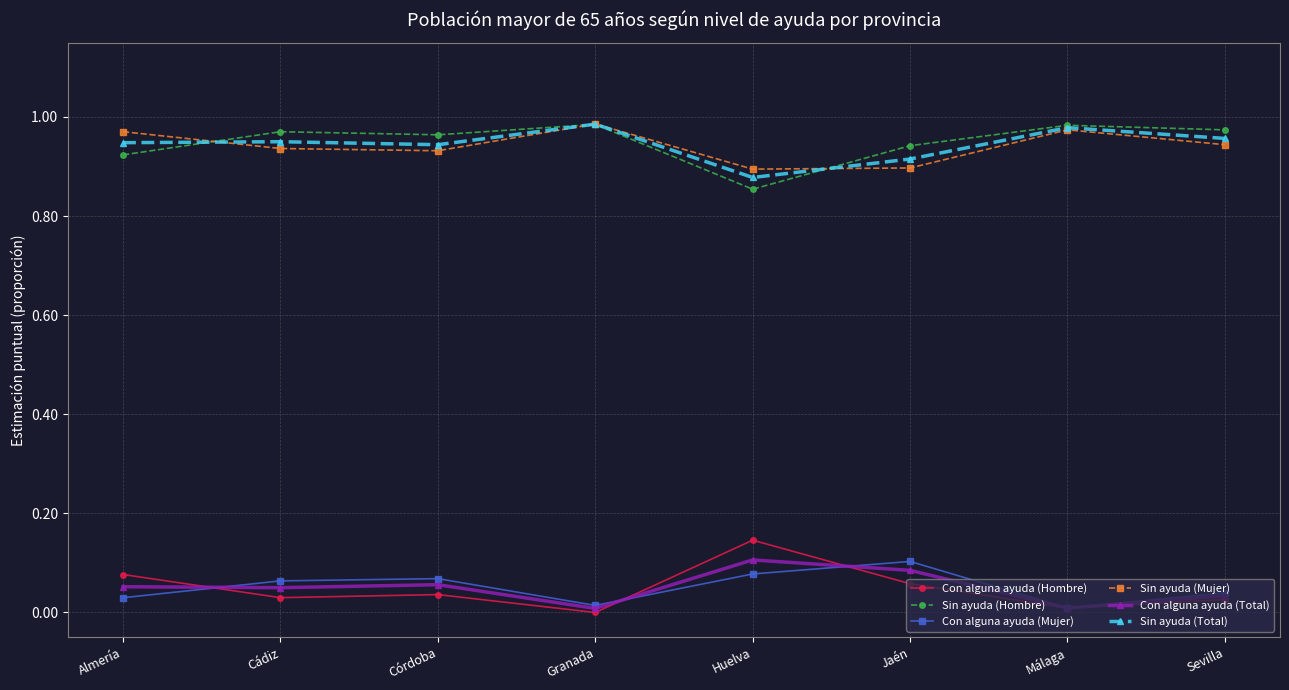

How many lines are shown in the chart?

6